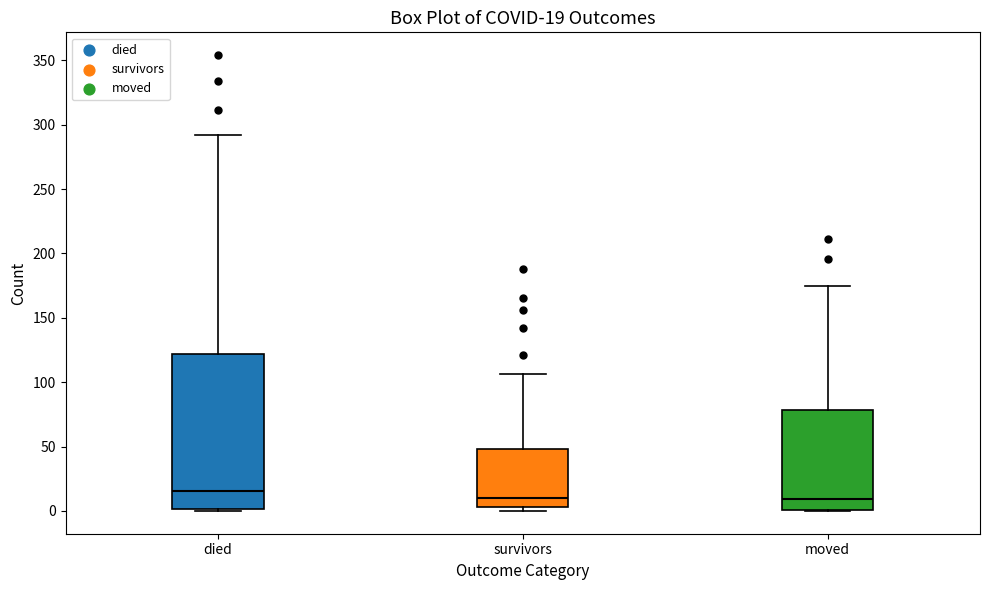

Comparing the boxes themselves (not the whiskers), which one is the tallest?

died